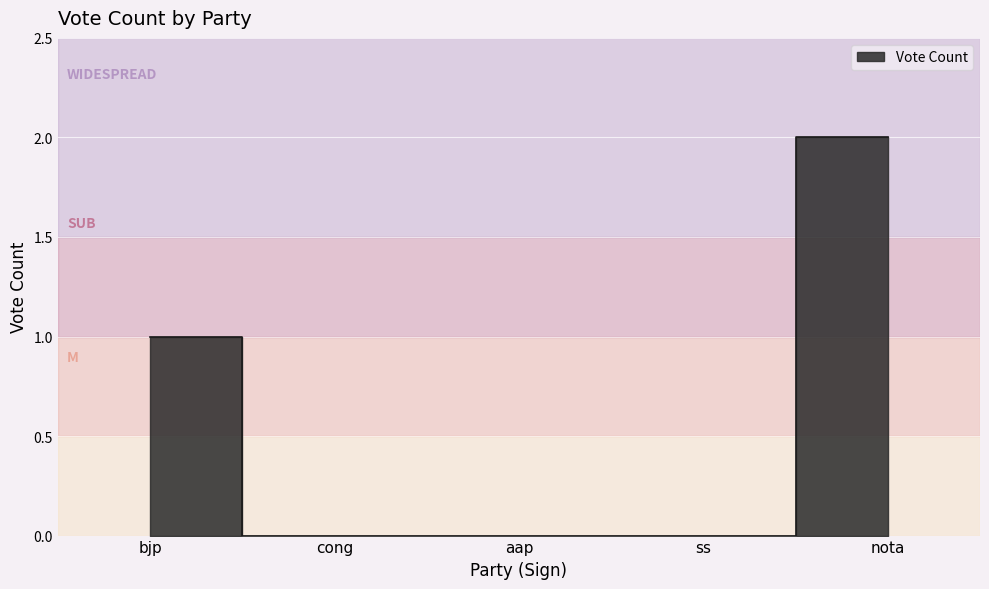

True or false: the data shows 0 at cong.

True